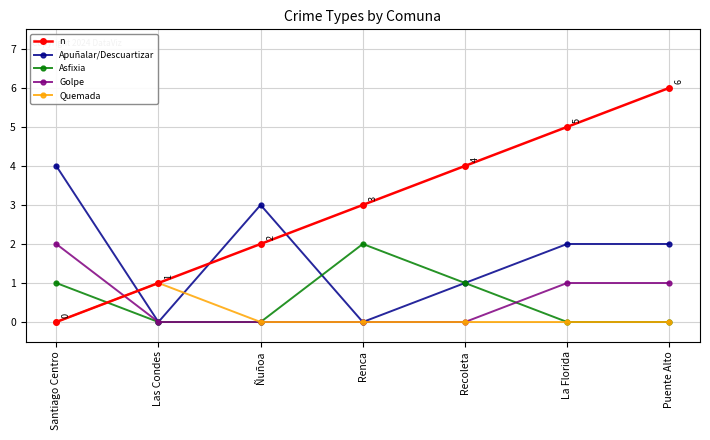

Which series has the largest range (max minus min)?

n